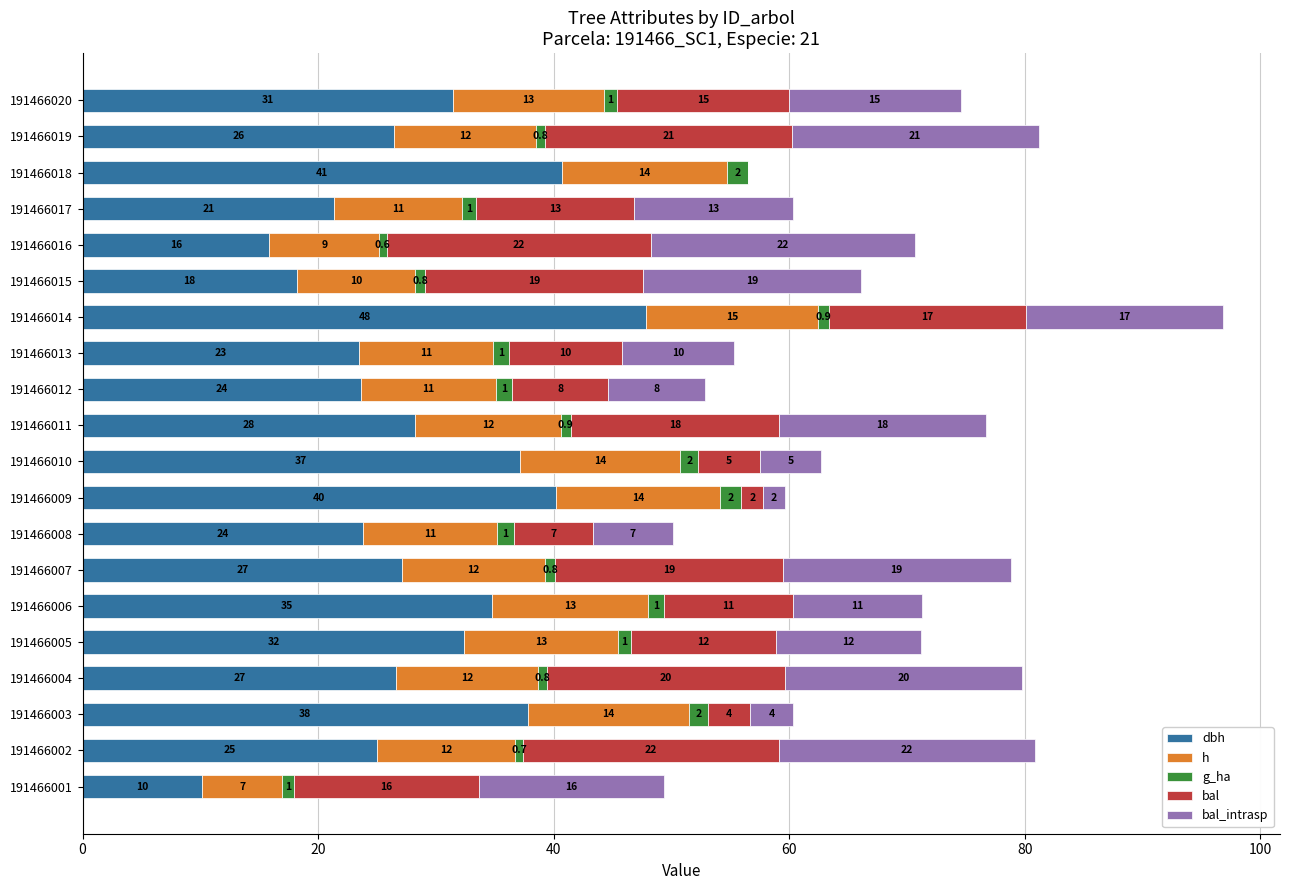

What is the sum of all dbh values?

572.0